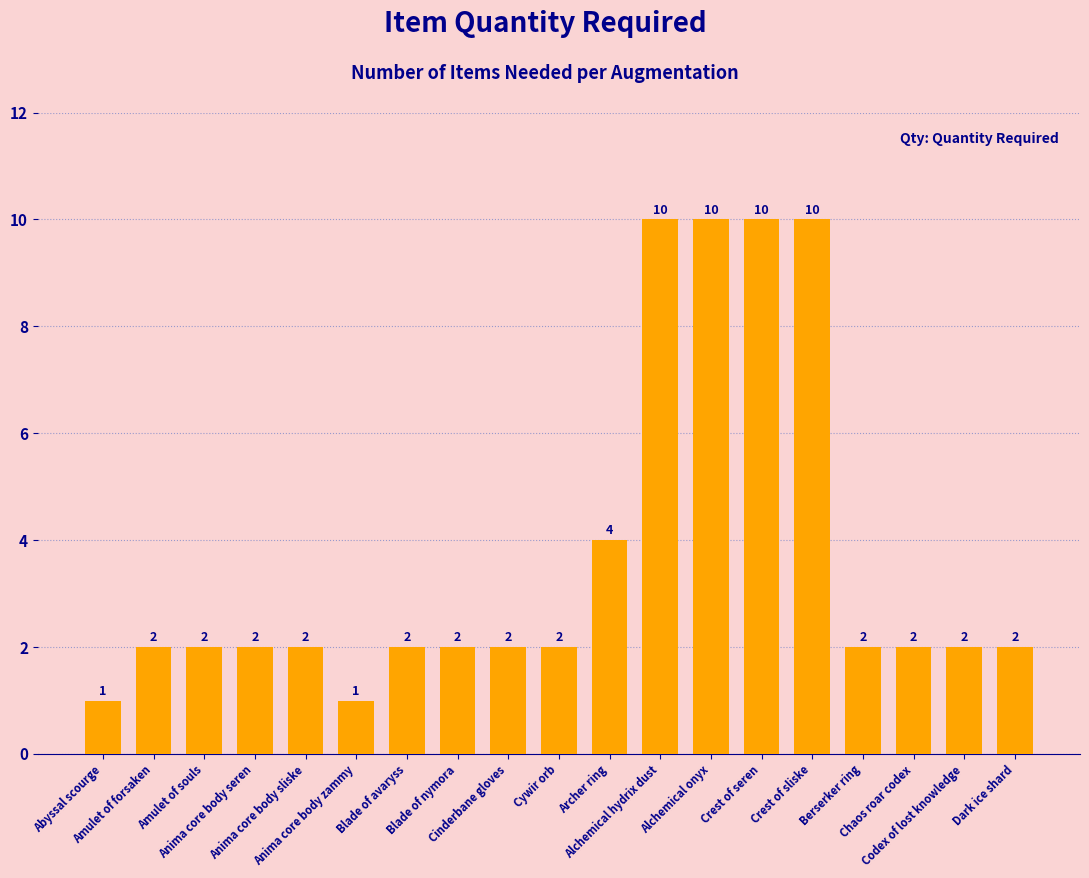

What is the difference between the maximum and minimum values?

9